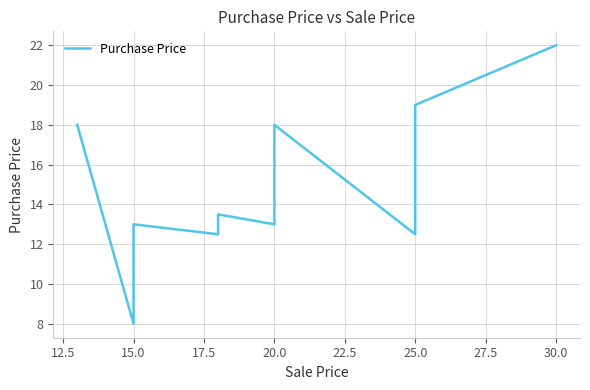

What is the difference between the maximum and second lowest values?

10.0